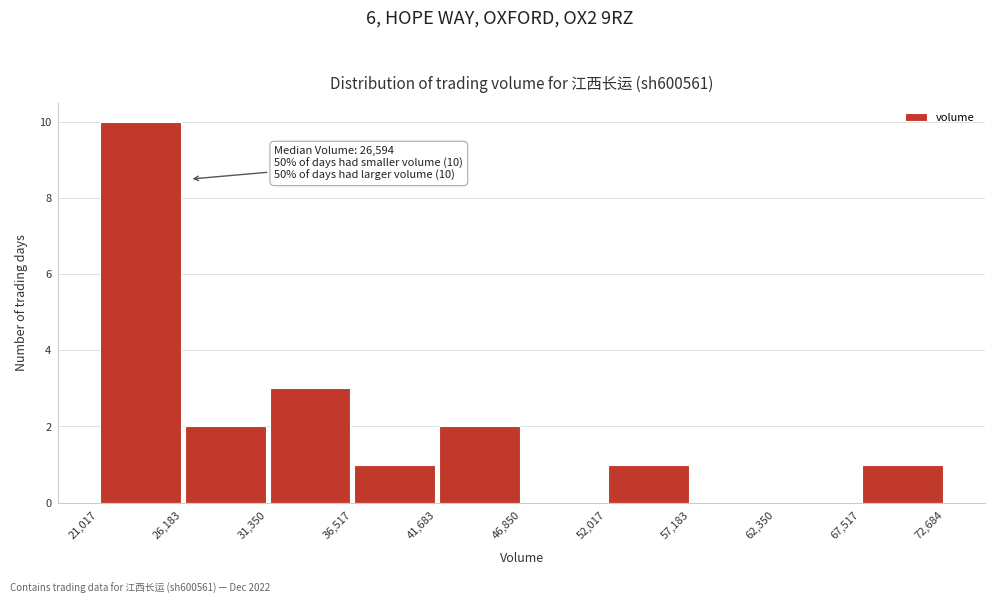

Over which range of the x-axis is the bar tallest?

21,017 to 26,183